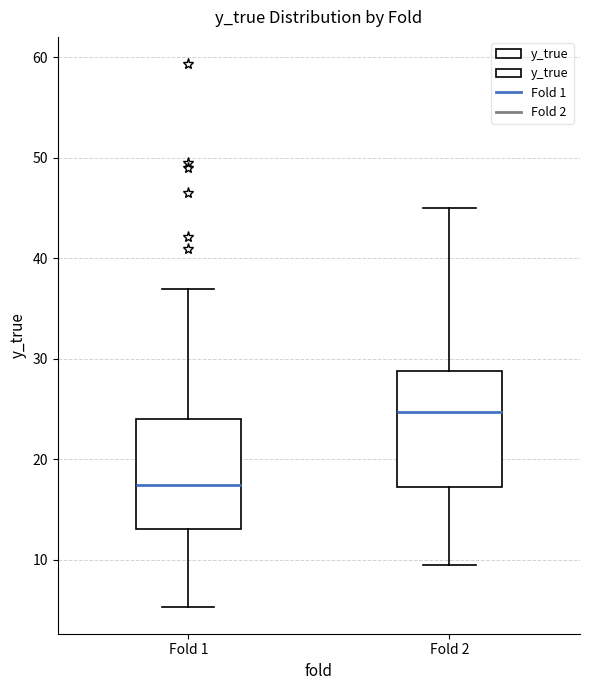

Where is the upper edge of the box for Fold 2 on the y-axis? The values are not printed on the chart, so give them approximately, as read against the axis.

29